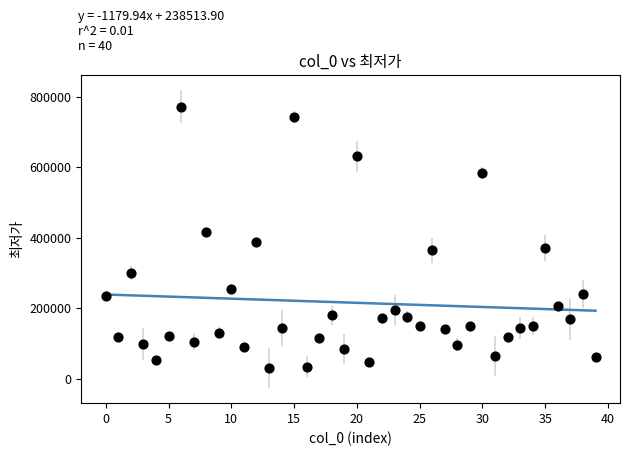

What is the range of Y values (max minus min)?

742400